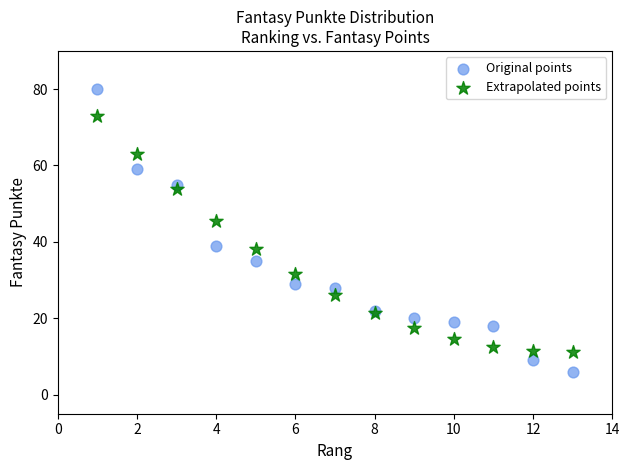

Which series contains the lowest Y value?

Original points